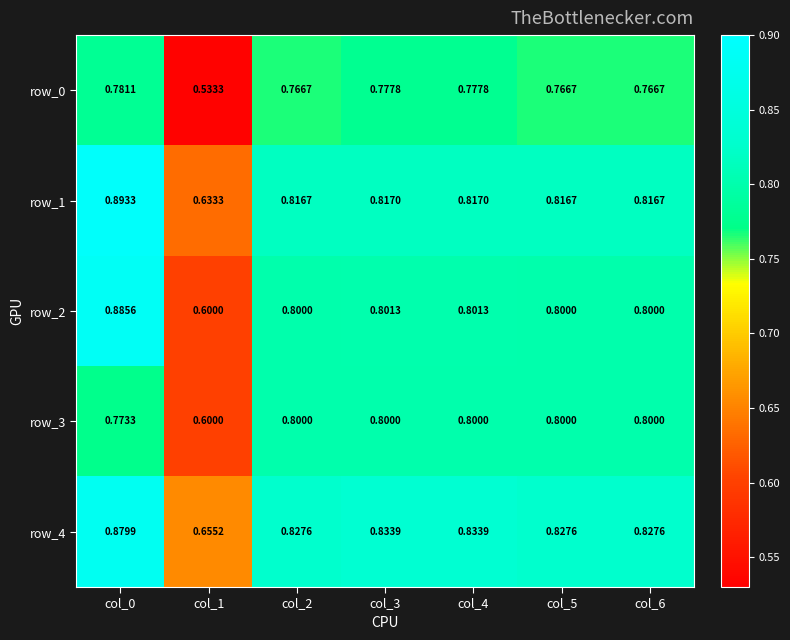

Which series has the largest total across all categories?

row_4